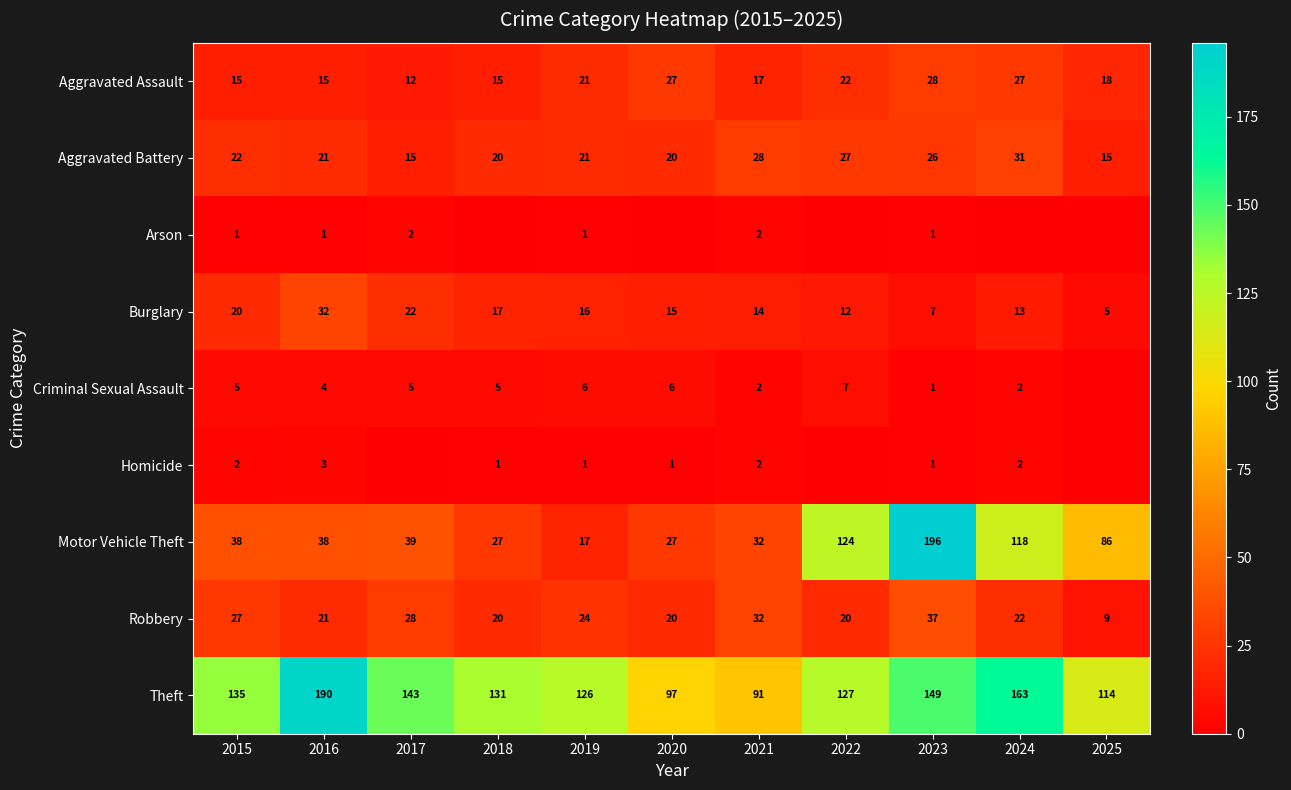

True or false: Theft has a value of 91 at 2021.

True